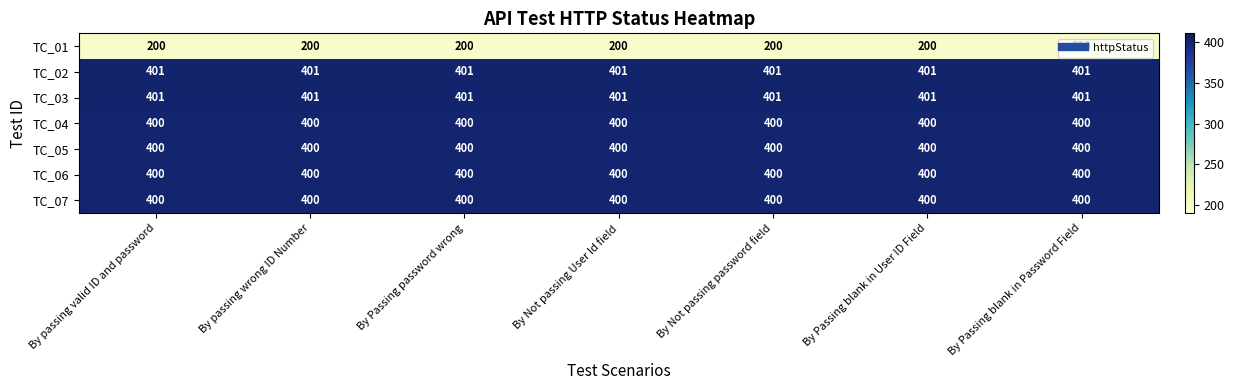

What is the spread (max minus min) of values at By Not passing password field?

201